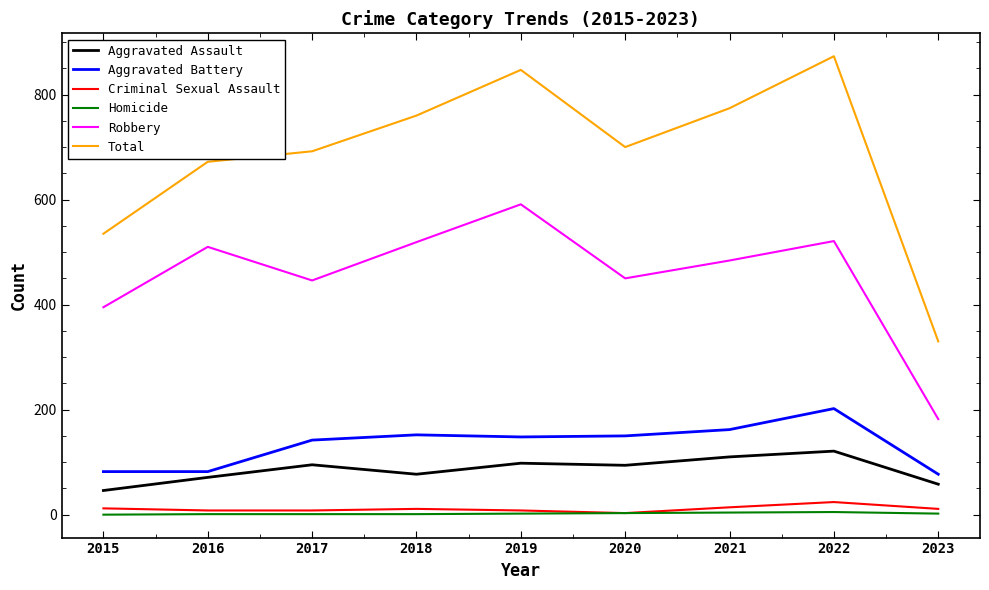

Which label corresponds to the largest value in the chart?

2022